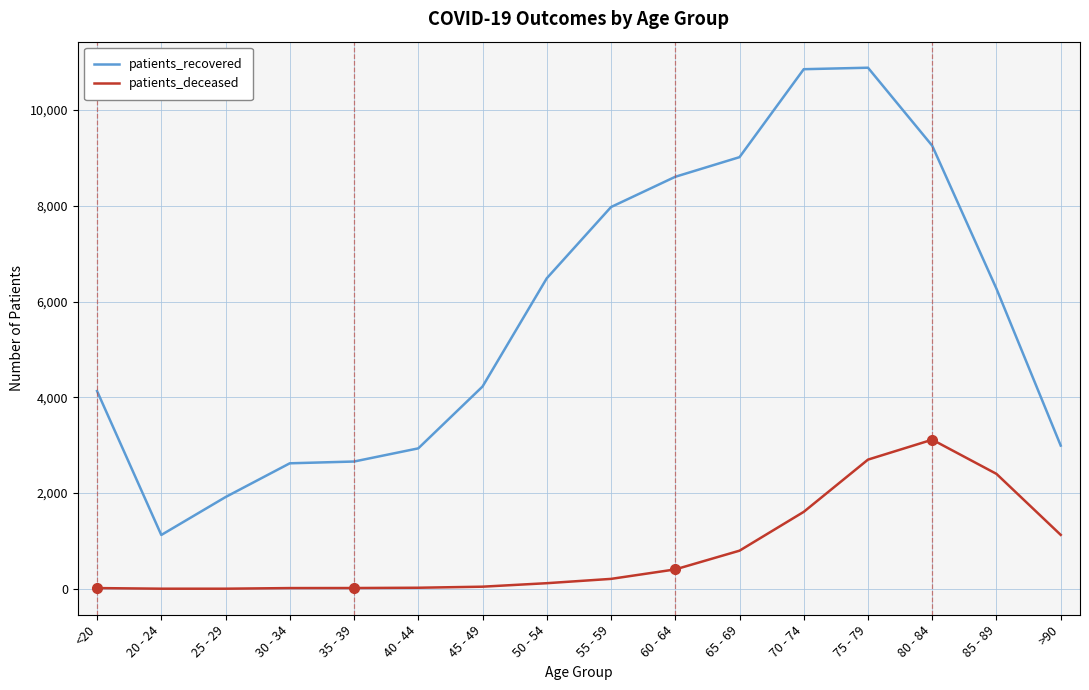

What is the greatest value displayed?

10884